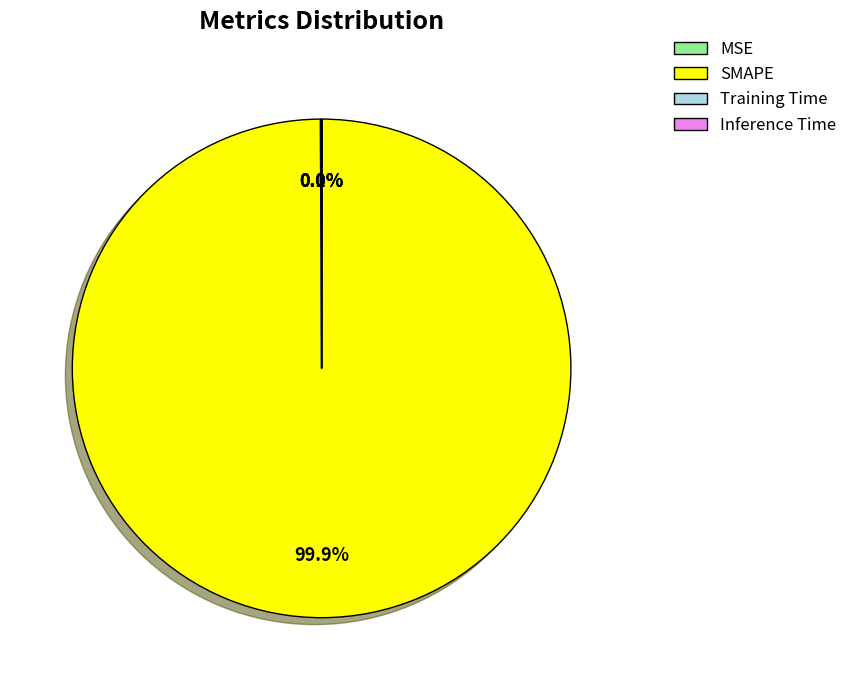

To the nearest percent, what is the difference between the largest and smallest slice percentages?

100%